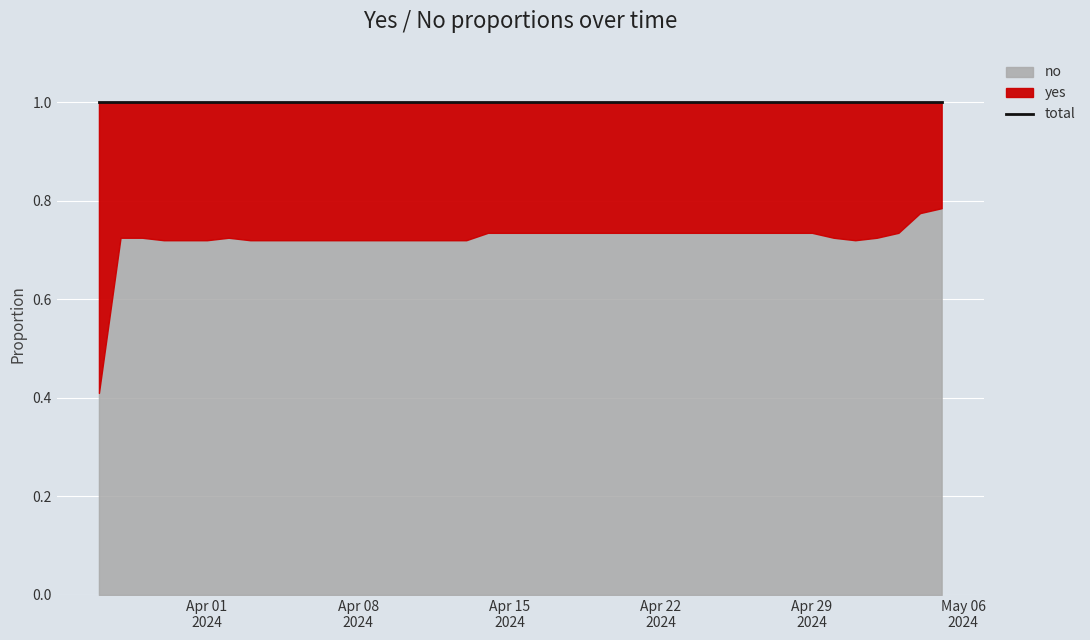

What is the average value of the yes series?

0.3